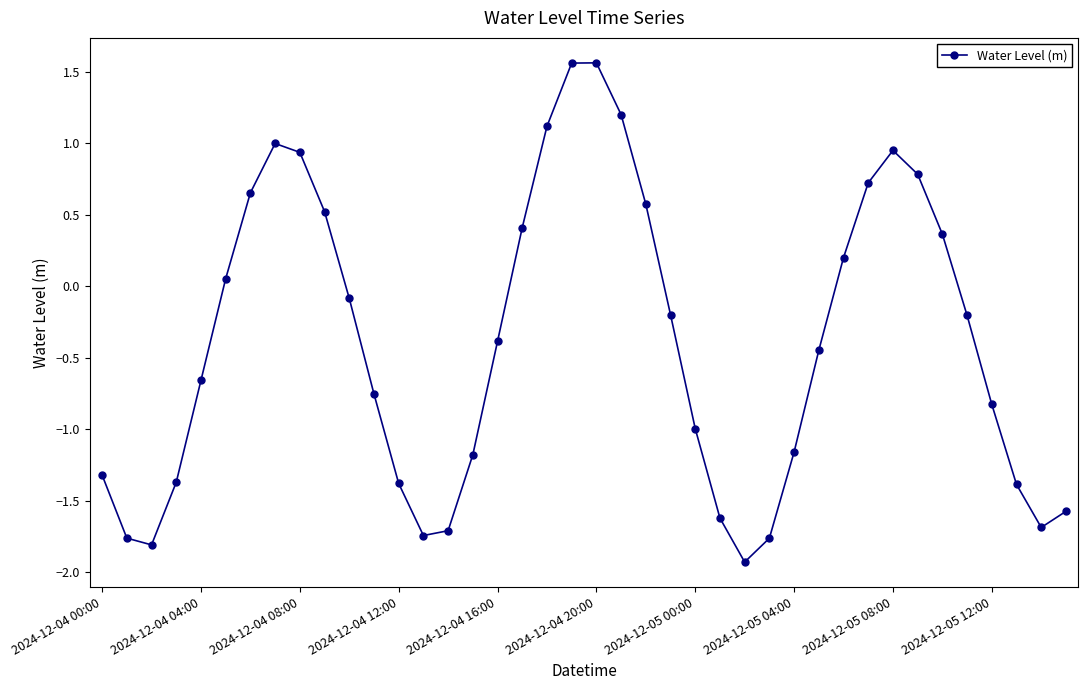

What is the minimum value shown in the chart?

-1.9